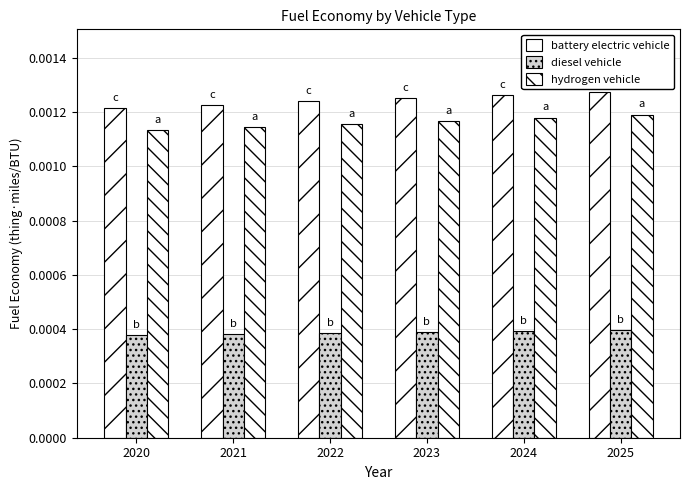

Rank the categories by diesel vehicle value from lowest to highest.

2020, 2021, 2022, 2023, 2024, 2025